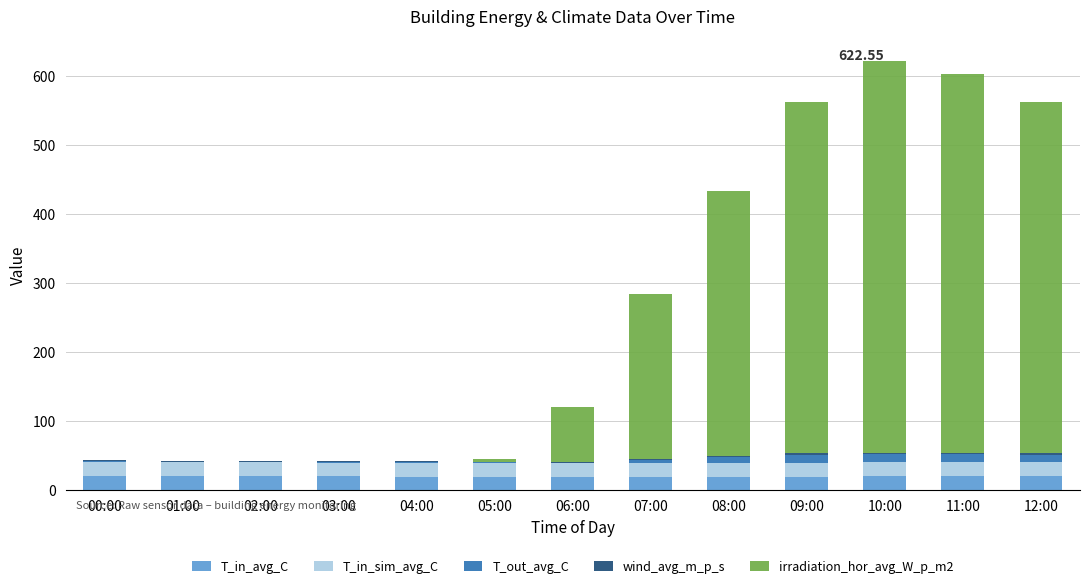

How many series are shown in this chart?

5